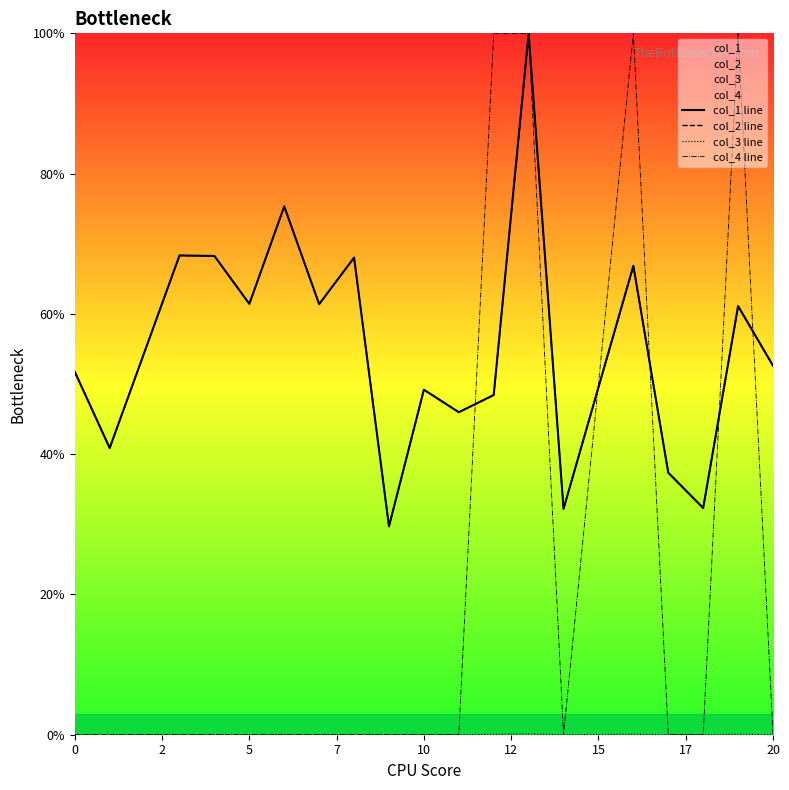

What is the value of the col_1 line point at the 14th from the left?

32.2